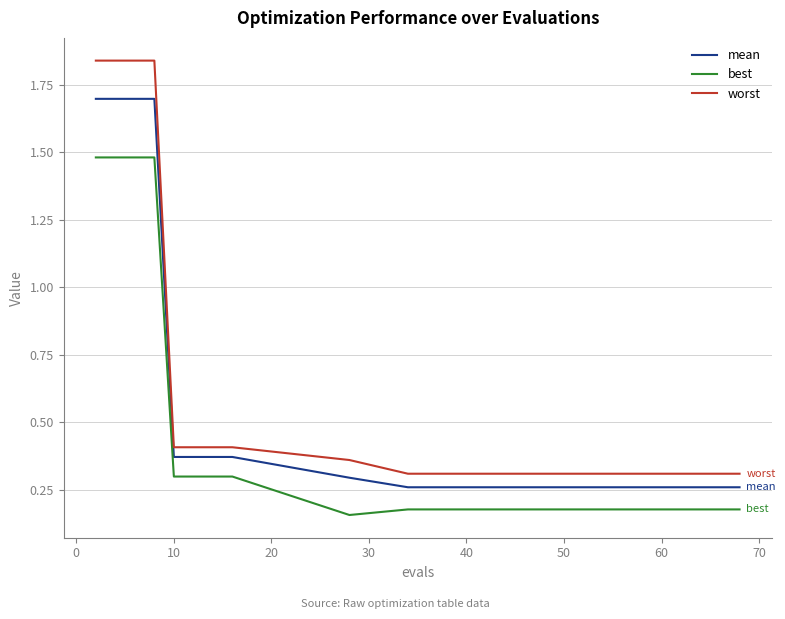

Rank the series by their maximum value, from lowest to highest.

best, mean, worst